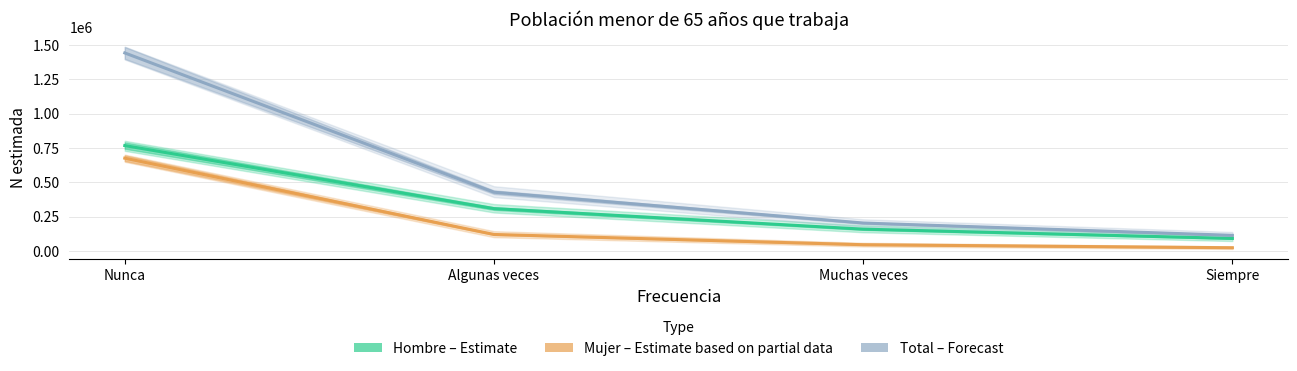

How many data points in Hombre (Estimate) are less than 307572?

2